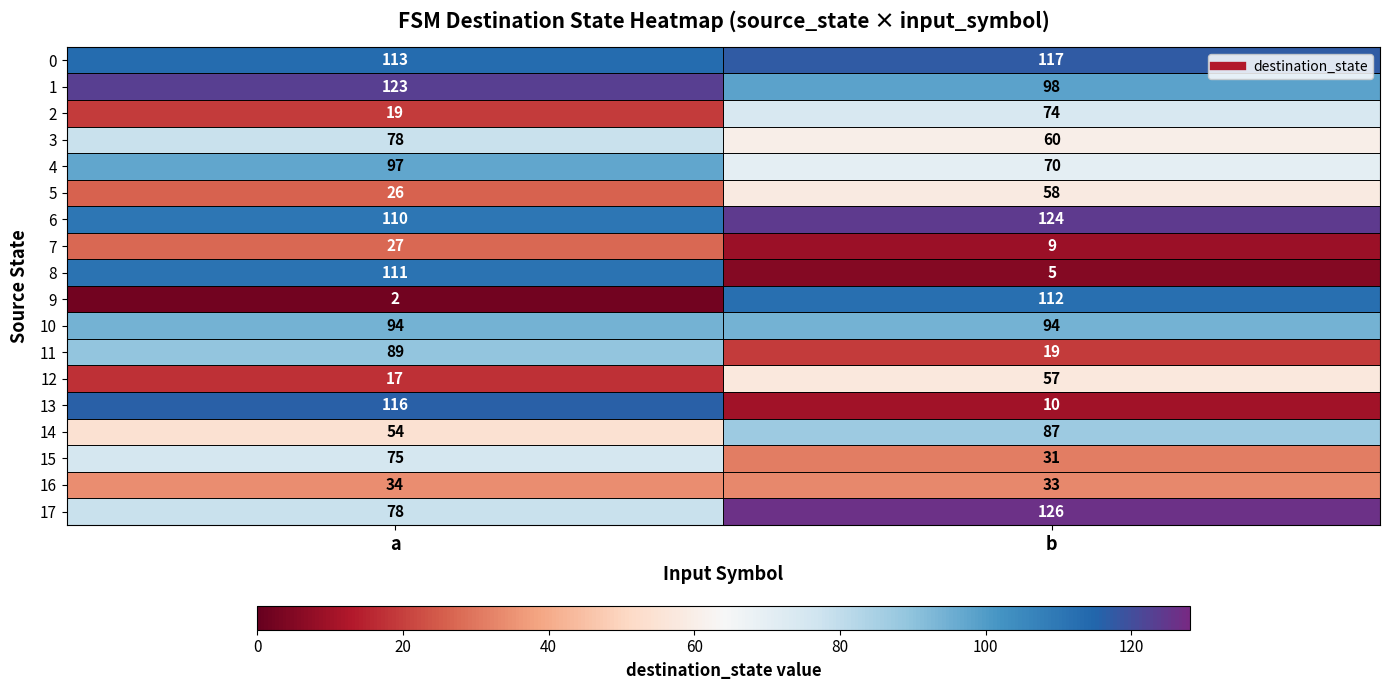

Rank the series by their maximum value, from lowest to highest.

7, 16, 12, 5, 2, 15, 3, 14, 11, 10, 4, 8, 9, 13, 0, 1, 6, 17